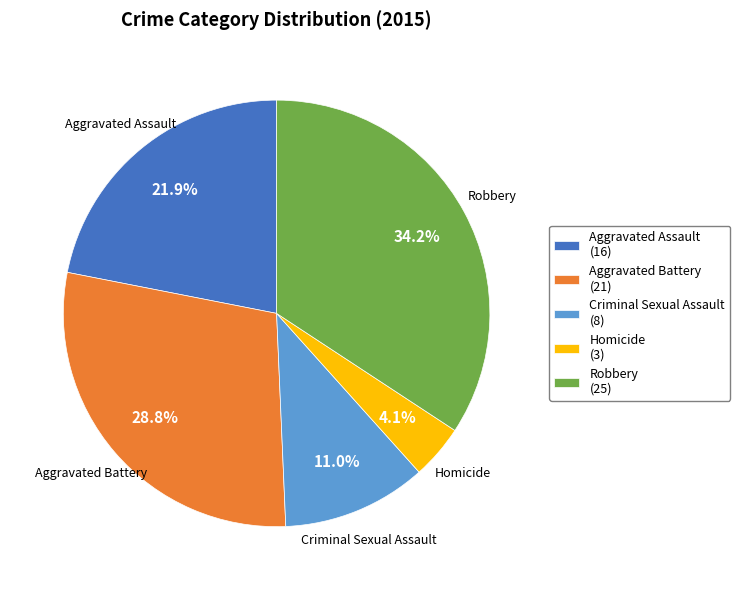

Approximately how many times larger is the value at Aggravated Battery compared to Criminal Sexual Assault?

2.6